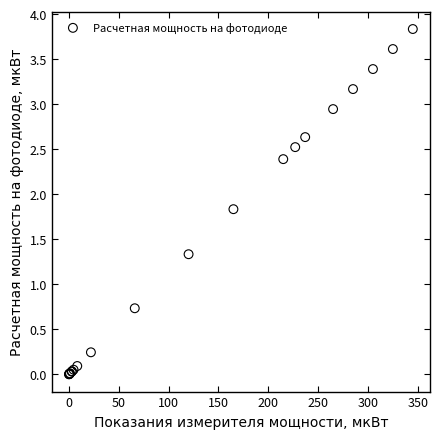

What Y value in the scatter plot is closest to 1?

0.7